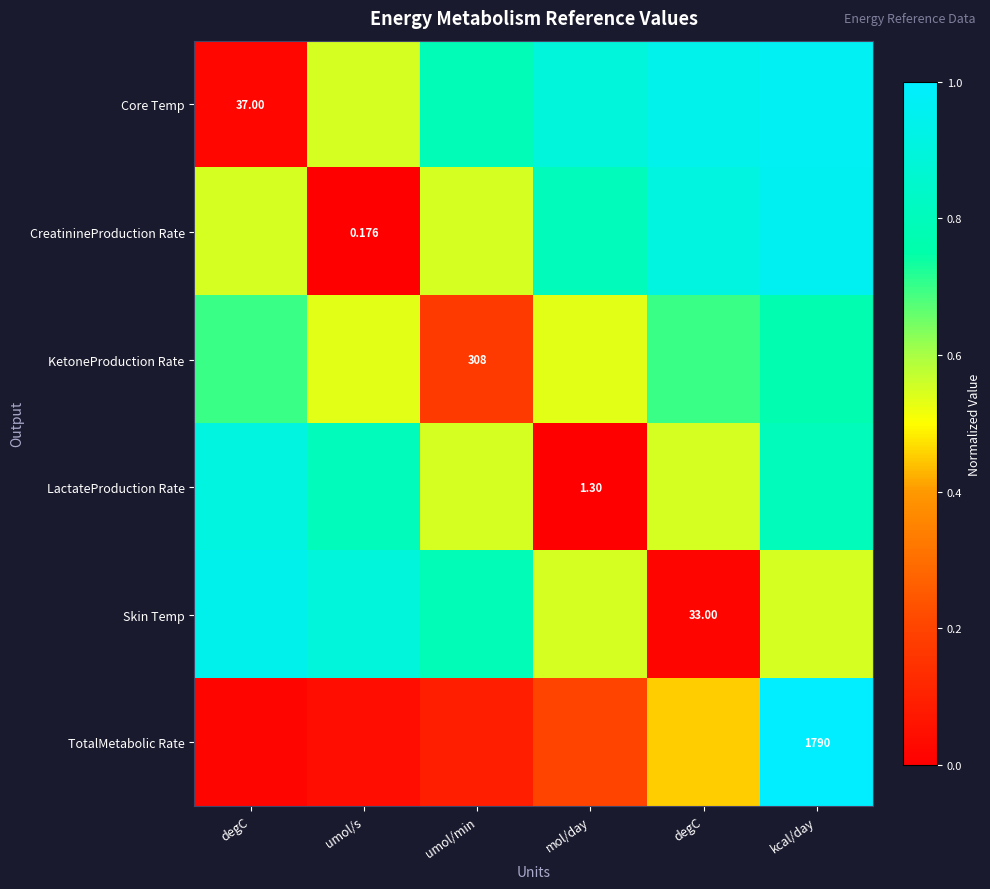

The value of KetoneProduction Rate at mol/day is 0.5. True or false?

True